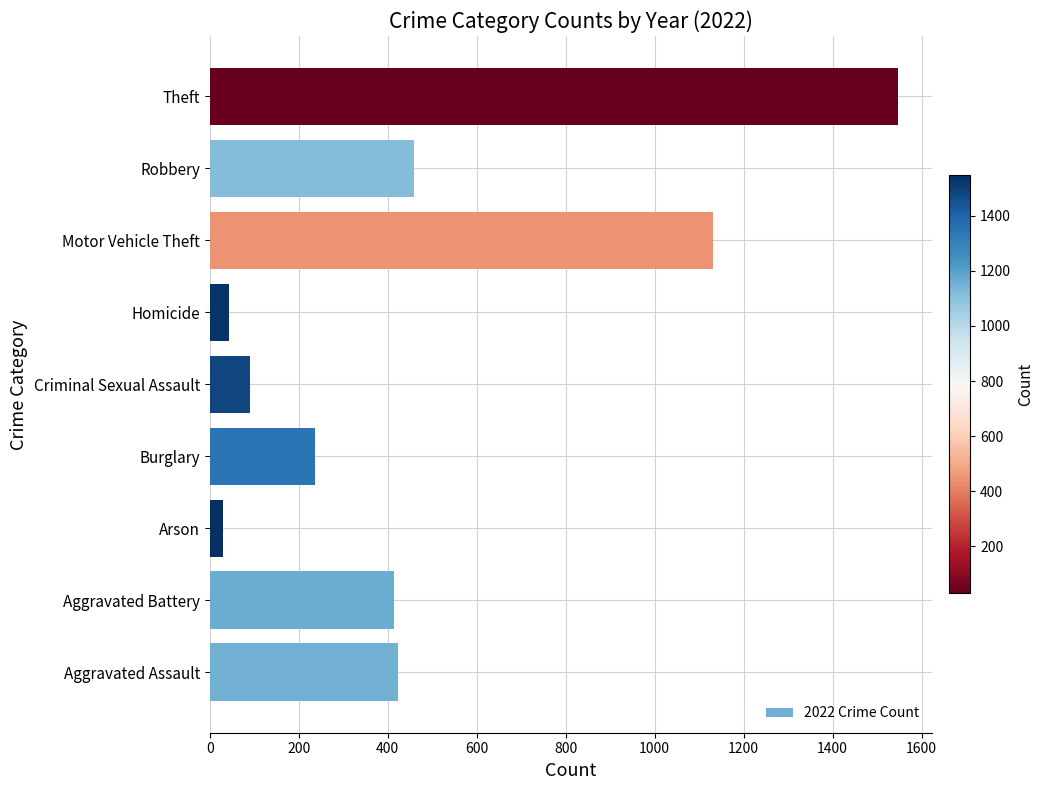

The chart shows a value of 49 at Burglary. True or false?

False